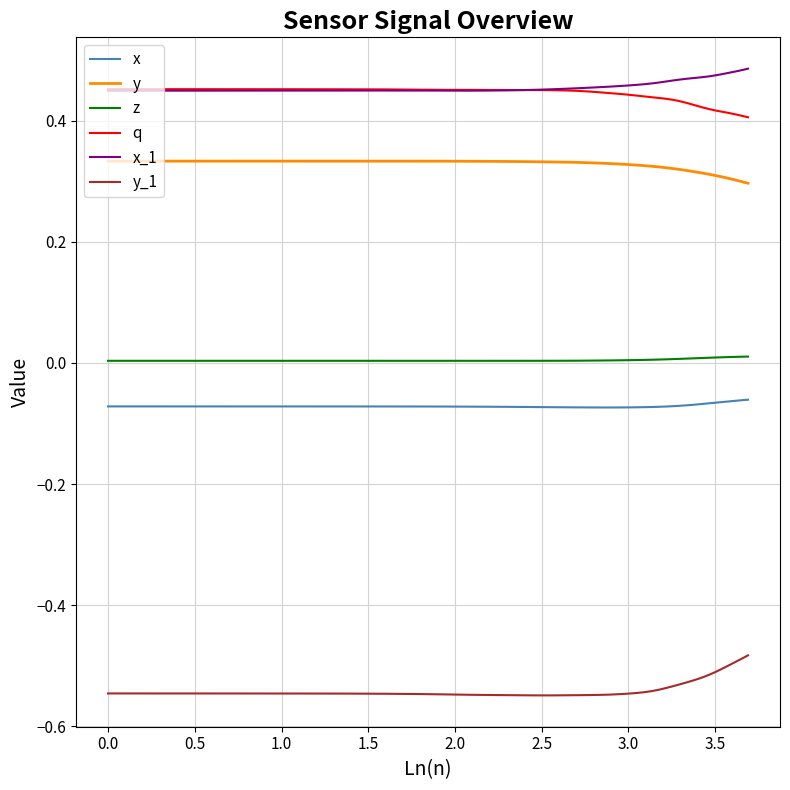

What is the difference between the maximum and minimum values in the y_1 series?

0.1